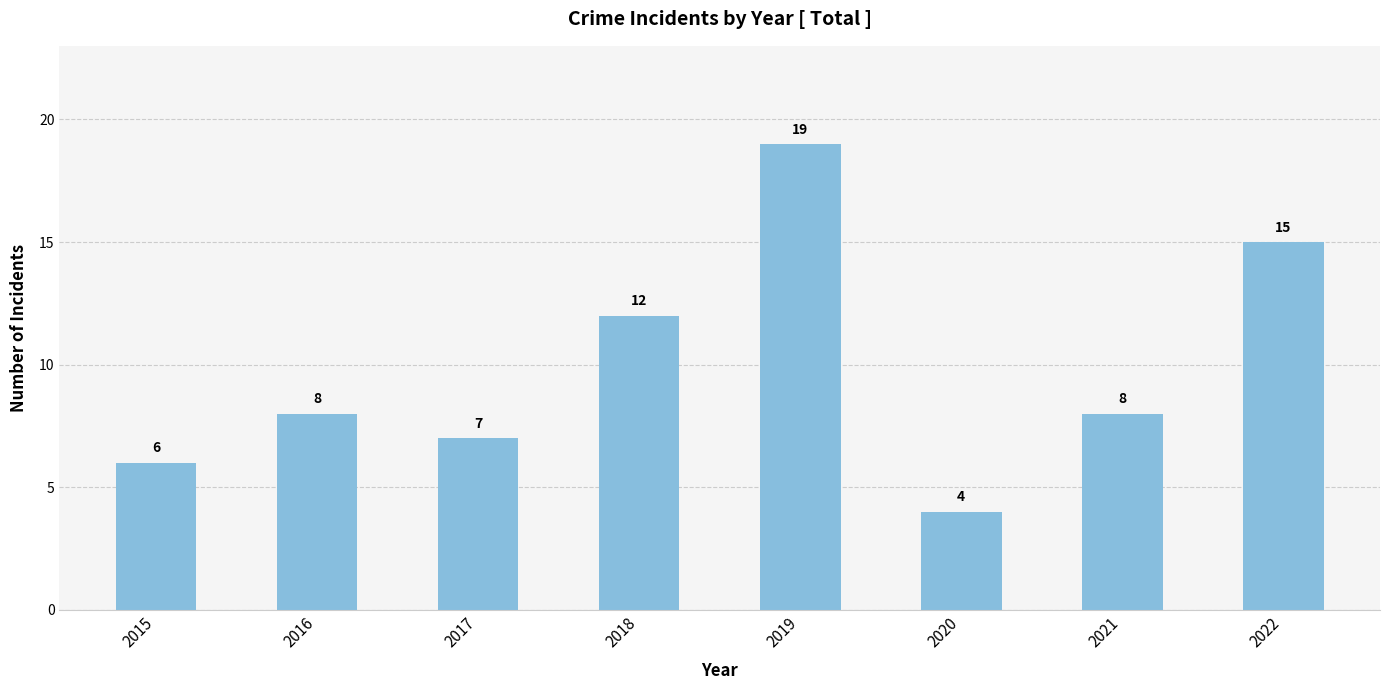

What is the difference between the maximum and minimum values?

15